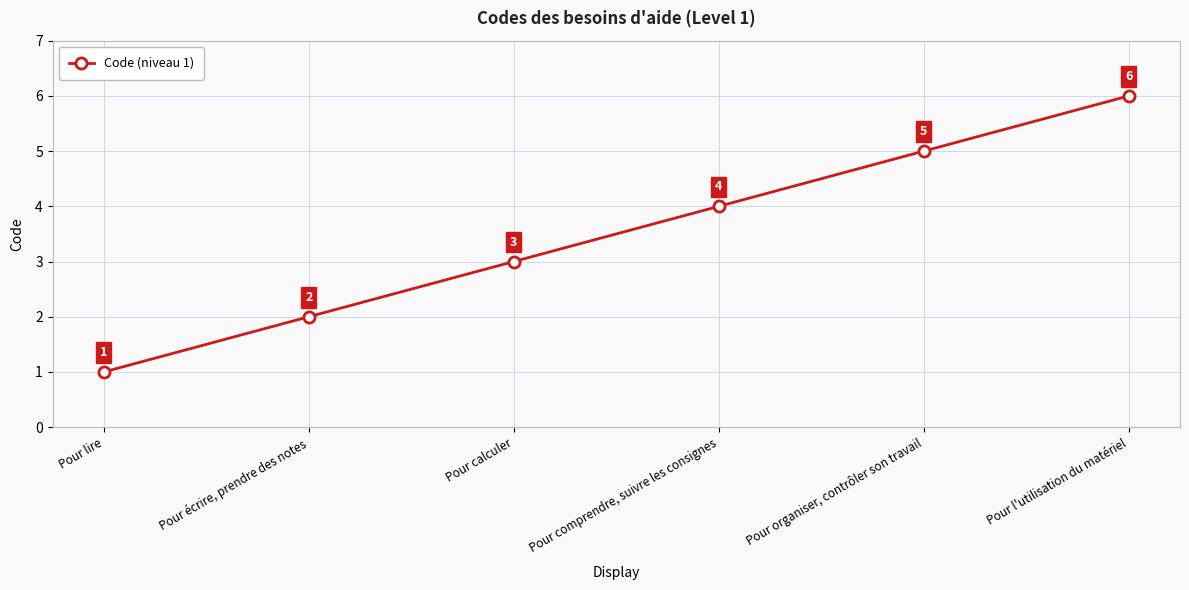

What position from the right is Pour lire?

6